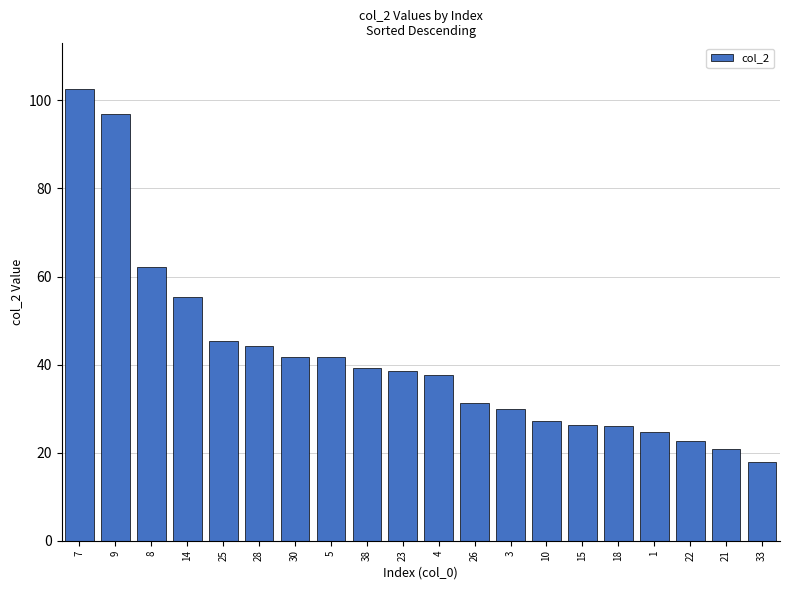

How many data points does each series have?

20